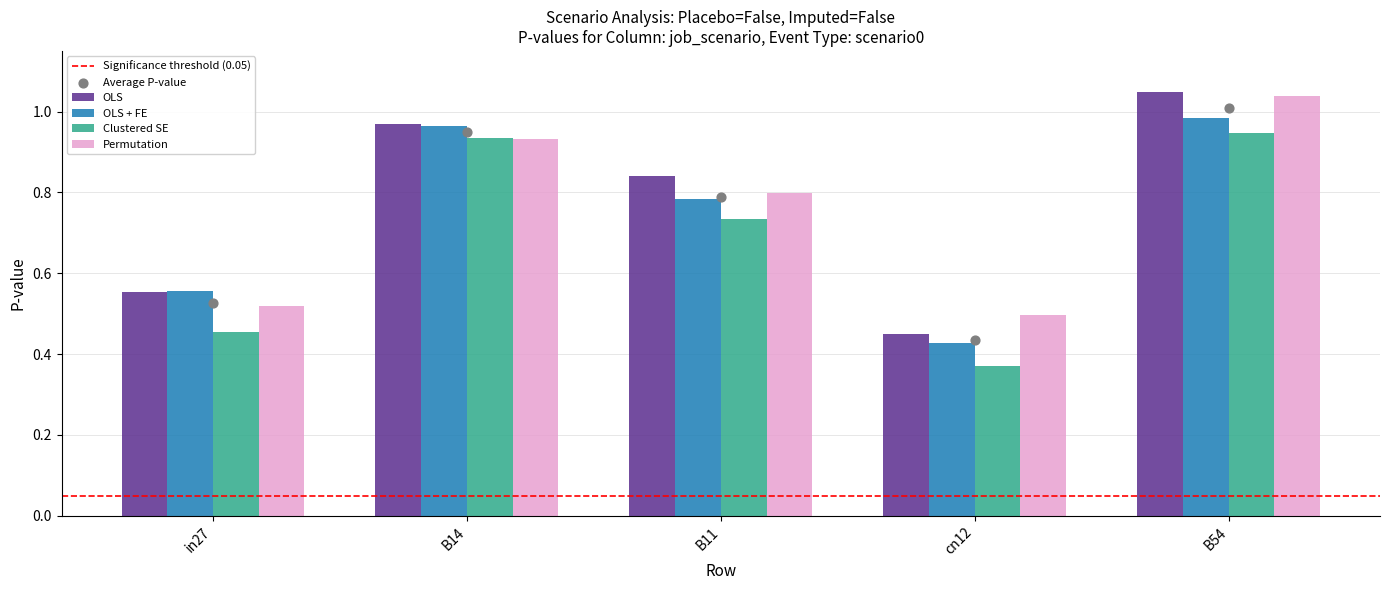

What is the total value across all series at in27?

2.1